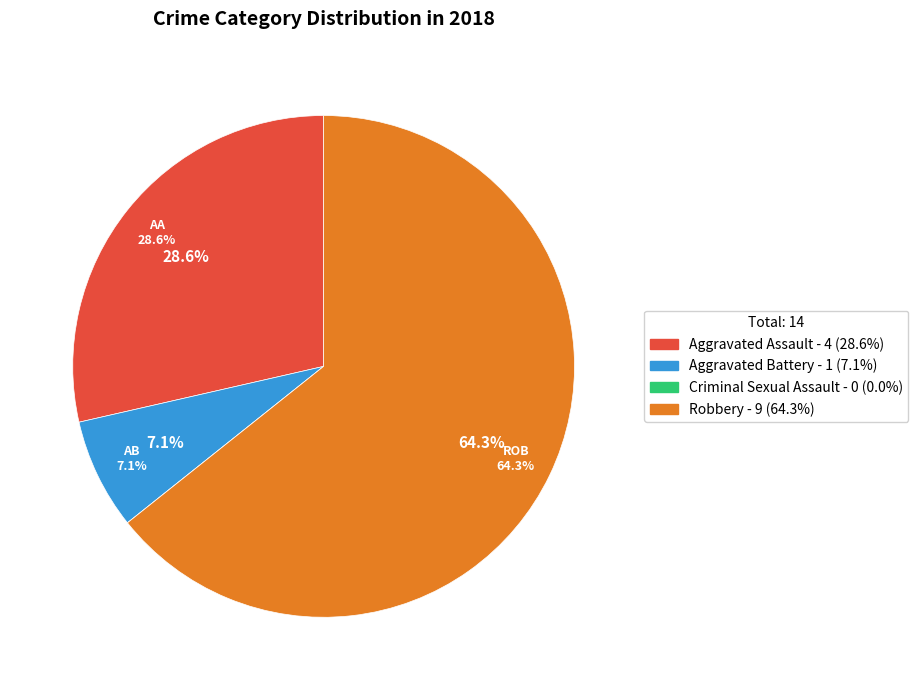

How many slices are in this pie chart?

4